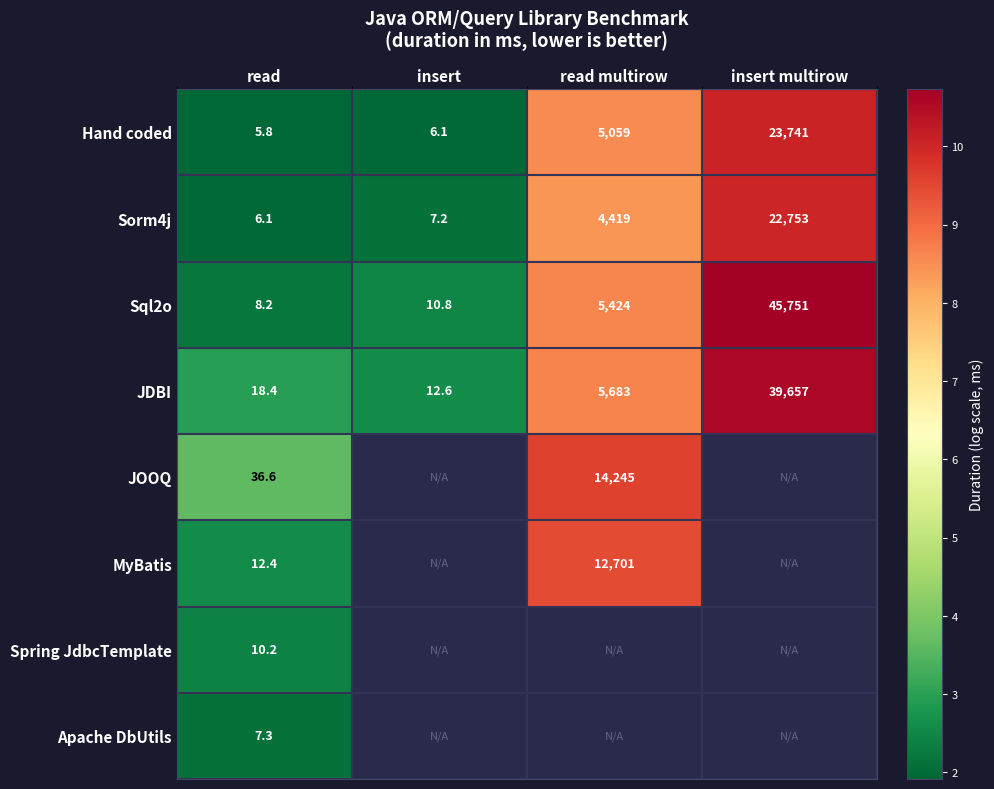

Where is Hand coded nearest to the value 11873?

read multirow